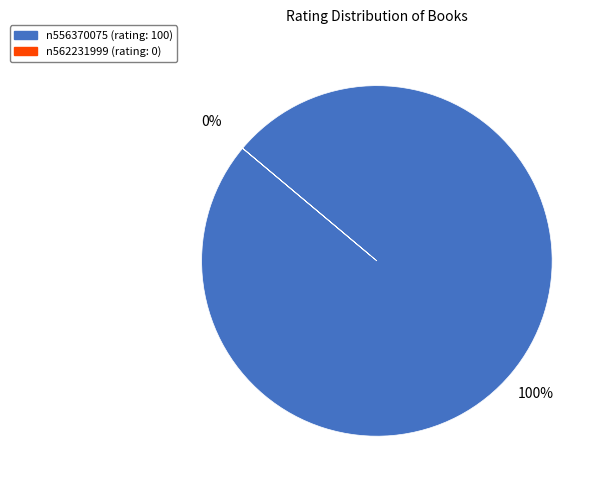

Which category has the biggest portion of the pie?

n556370075